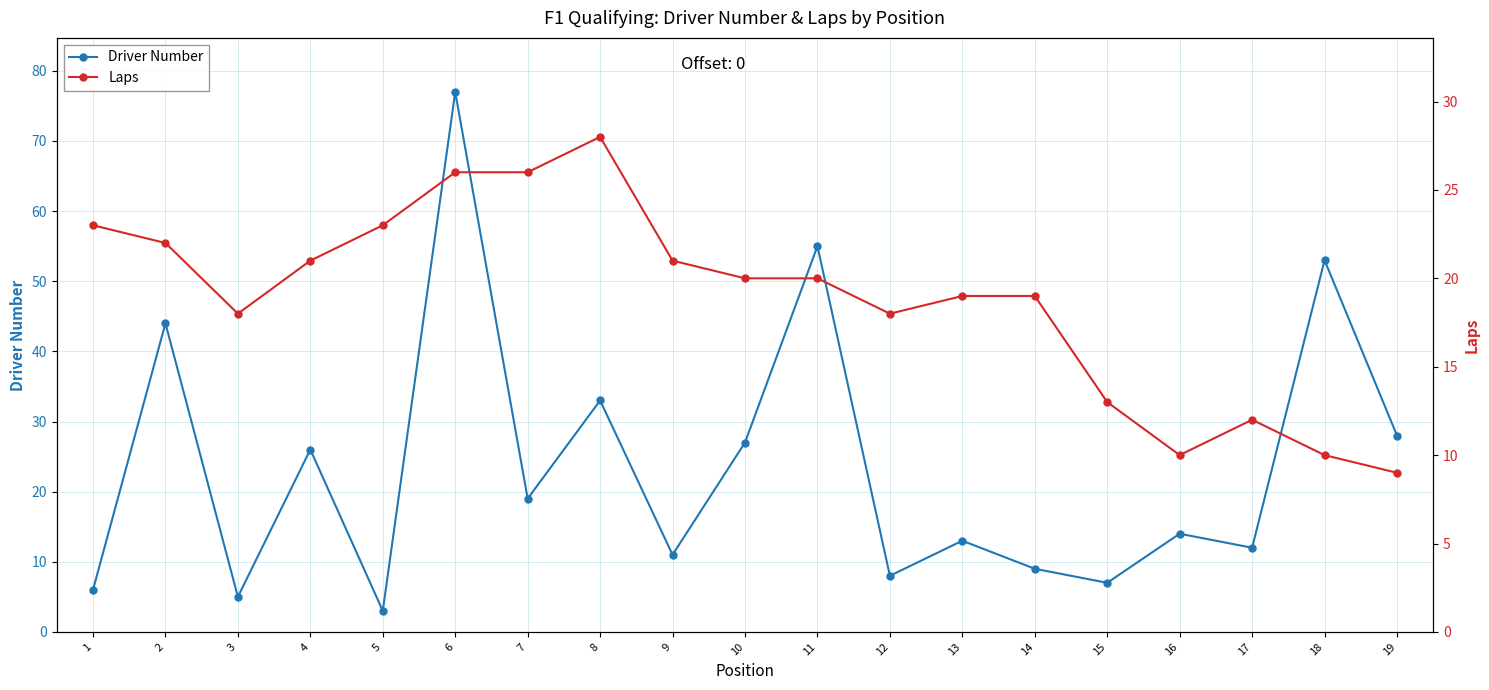

Is the value of Laps at 16 greater than the value of Driver Number at 16?

No